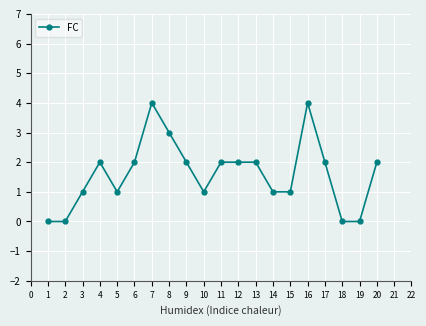

At which category does the data reach its first local peak?

4